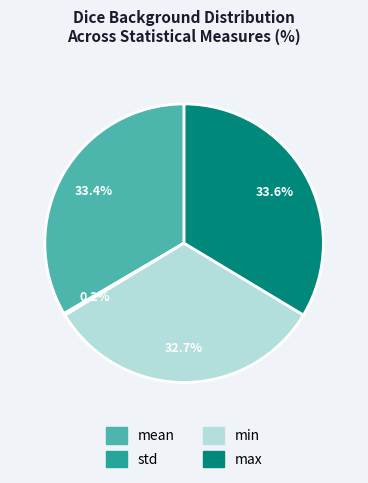

To the nearest percent, what percentage of the pie is min?

33%